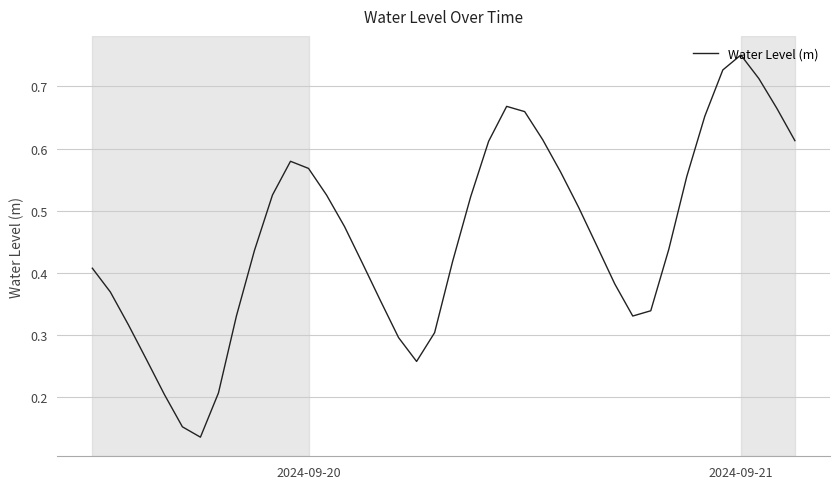

How many lines are shown in the chart?

1